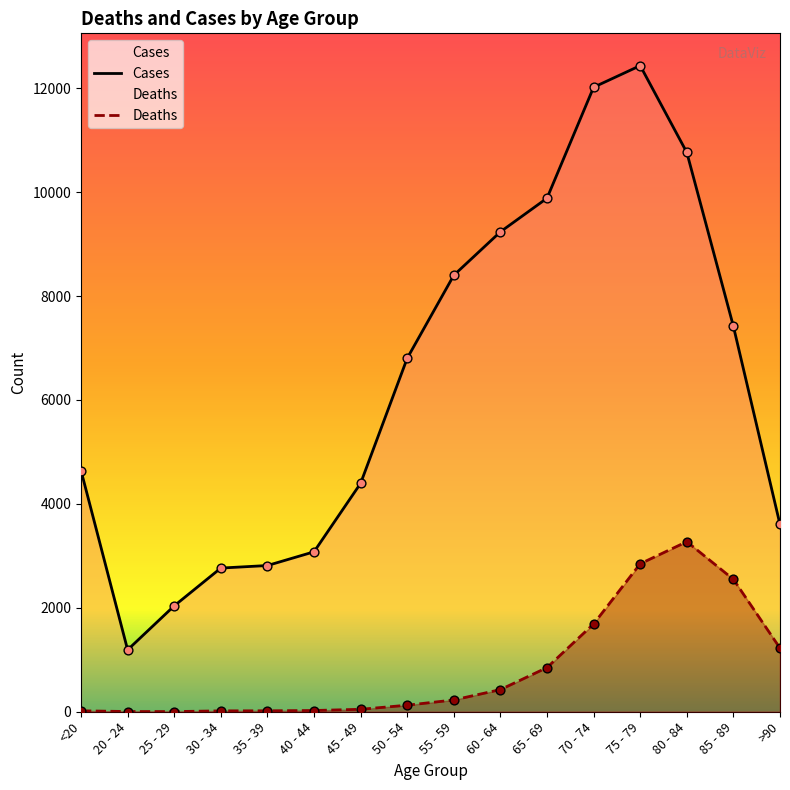

Is the value of Cases at 25 - 29 greater than the value of Deaths at >90?

Yes